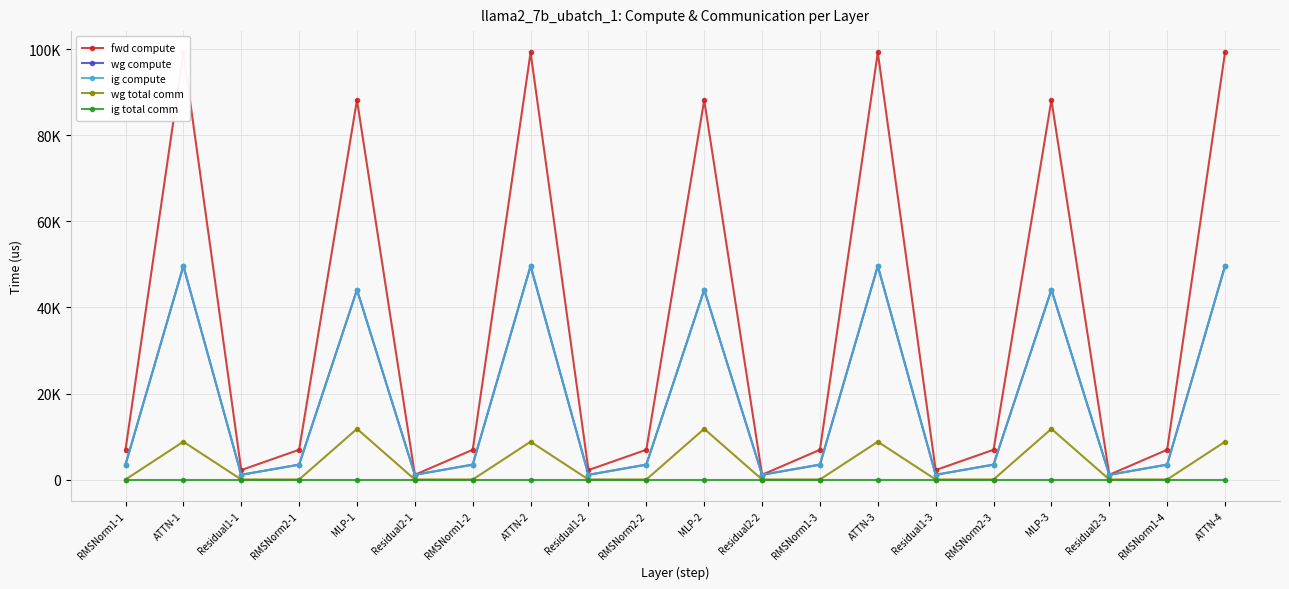

Reading right to left, what are all the values shown in this chart?

fwd compute: 99299.8	6921.9	1098.0	88235.5	6921.9	2195.9	99299.8	6921.9	1098.0	88235.5	6921.9	2195.9	99299.8	6921.9	1098.0	88235.5	6921.9	2195.9	99299.8	6921.9
wg compute: 49649.9	3460.9	1098.0	44117.8	3460.9	1098.0	49649.9	3460.9	1098.0	44117.8	3460.9	1098.0	49649.9	3460.9	1098.0	44117.8	3460.9	1098.0	49649.9	3460.9
ig compute: 49649.9	3460.9	1098.0	44117.8	3460.9	1098.0	49649.9	3460.9	1098.0	44117.8	3460.9	1098.0	49649.9	3460.9	1098.0	44117.8	3460.9	1098.0	49649.9	3460.9
wg total comm: 8791.0	0.0	0.0	11785.3	0.0	0.0	8791.0	0.0	0.0	11785.3	0.0	0.0	8791.0	0.0	0.0	11785.3	0.0	0.0	8791.0	0.0
ig total comm: 0.0	0.0	0.0	0.0	0.0	0.0	0.0	0.0	0.0	0.0	0.0	0.0	0.0	0.0	0.0	0.0	0.0	0.0	0.0	0.0